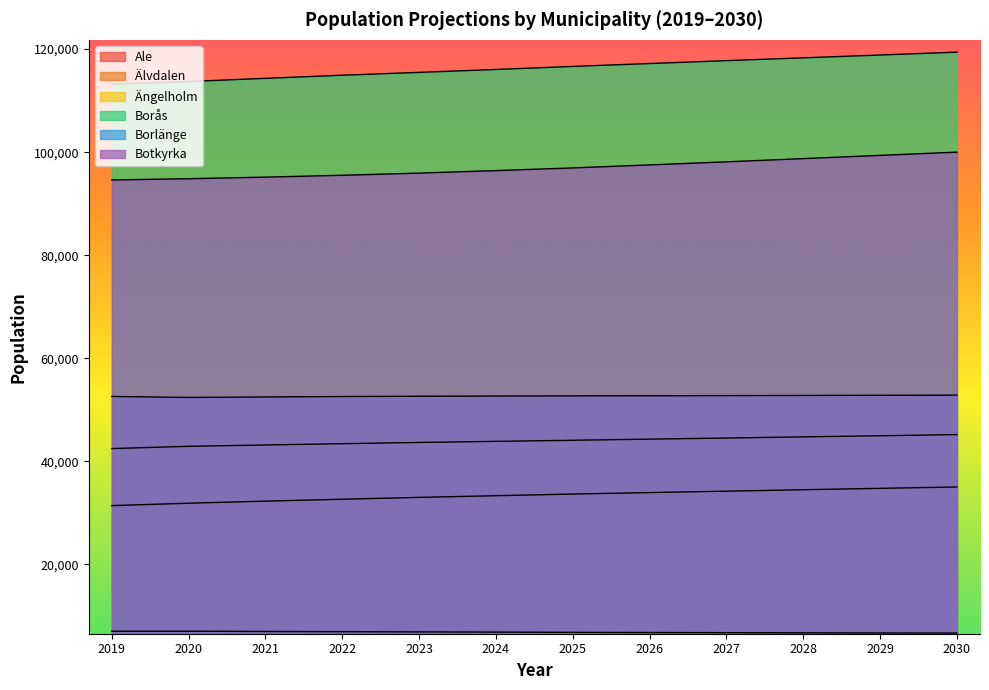

What is the value of the Ängelholm point at the 7th from the left?

44083